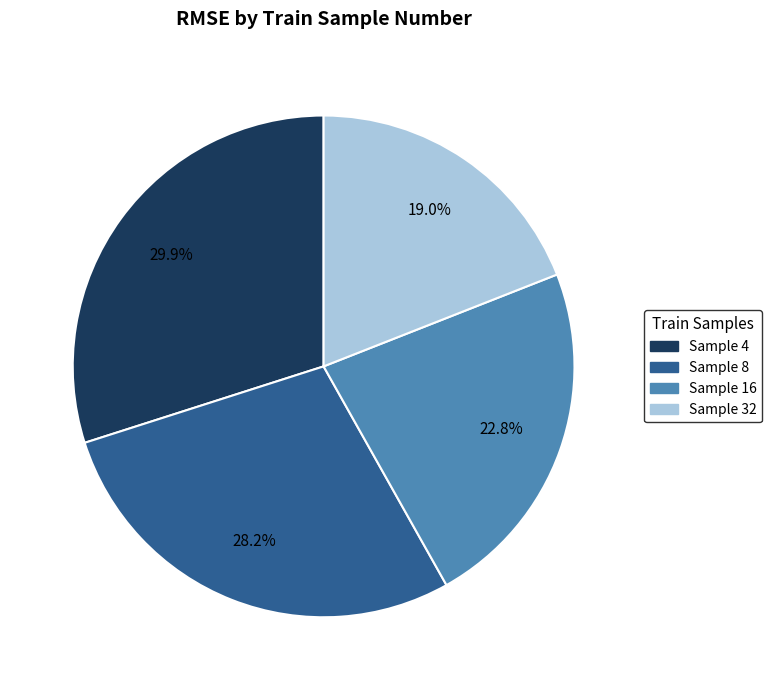

Does any single category account for the majority?

No